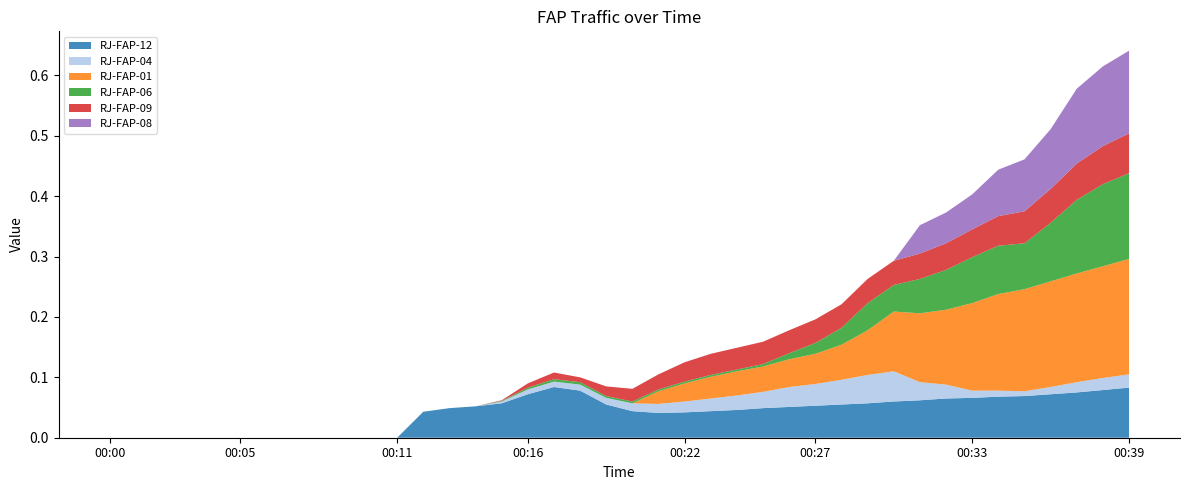

Reading left to right, what are all the values shown in this chart?

RJ-FAP-12: 0.0	0.0	0.0	0.0	0.0	0.0	0.0	0.0	0.0	0.0	0.0	0.0	0.0	0.0	0.1	0.1	0.1	0.1	0.1	0.1	0.0	0.0	0.0	0.0	0.0	0.0	0.1	0.1	0.1	0.1	0.1	0.1	0.1	0.1	0.1	0.1	0.1	0.1	0.1	0.1
RJ-FAP-04: 0.0	0.0	0.0	0.0	0.0	0.0	0.0	0.0	0.0	0.0	0.0	0.0	0.0	0.0	0.0	0.0	0.0	0.0	0.0	0.0	0.0	0.0	0.0	0.0	0.0	0.0	0.0	0.0	0.0	0.0	0.1	0.0	0.0	0.0	0.0	0.0	0.0	0.0	0.0	0.0
RJ-FAP-01: 0.0	0.0	0.0	0.0	0.0	0.0	0.0	0.0	0.0	0.0	0.0	0.0	0.0	0.0	0.0	0.0	0.0	0.0	0.0	0.0	0.0	0.0	0.0	0.0	0.0	0.0	0.0	0.1	0.1	0.1	0.1	0.1	0.1	0.1	0.2	0.2	0.2	0.2	0.2	0.2
RJ-FAP-06: 0.0	0.0	0.0	0.0	0.0	0.0	0.0	0.0	0.0	0.0	0.0	0.0	0.0	0.0	0.0	0.0	0.0	0.0	0.0	0.0	0.0	0.0	0.0	0.0	0.0	0.0	0.0	0.0	0.0	0.0	0.0	0.1	0.1	0.1	0.1	0.1	0.1	0.1	0.1	0.1
RJ-FAP-09: 0.0	0.0	0.0	0.0	0.0	0.0	0.0	0.0	0.0	0.0	0.0	0.0	0.0	0.0	0.0	0.0	0.0	0.0	0.0	0.0	0.0	0.0	0.0	0.0	0.0	0.0	0.0	0.0	0.0	0.0	0.0	0.0	0.0	0.0	0.0	0.1	0.1	0.1	0.1	0.1
RJ-FAP-08: 0.0	0.0	0.0	0.0	0.0	0.0	0.0	0.0	0.0	0.0	0.0	0.0	0.0	0.0	0.0	0.0	0.0	0.0	0.0	0.0	0.0	0.0	0.0	0.0	0.0	0.0	0.0	0.0	0.0	0.0	0.0	0.0	0.1	0.1	0.1	0.1	0.1	0.1	0.1	0.1